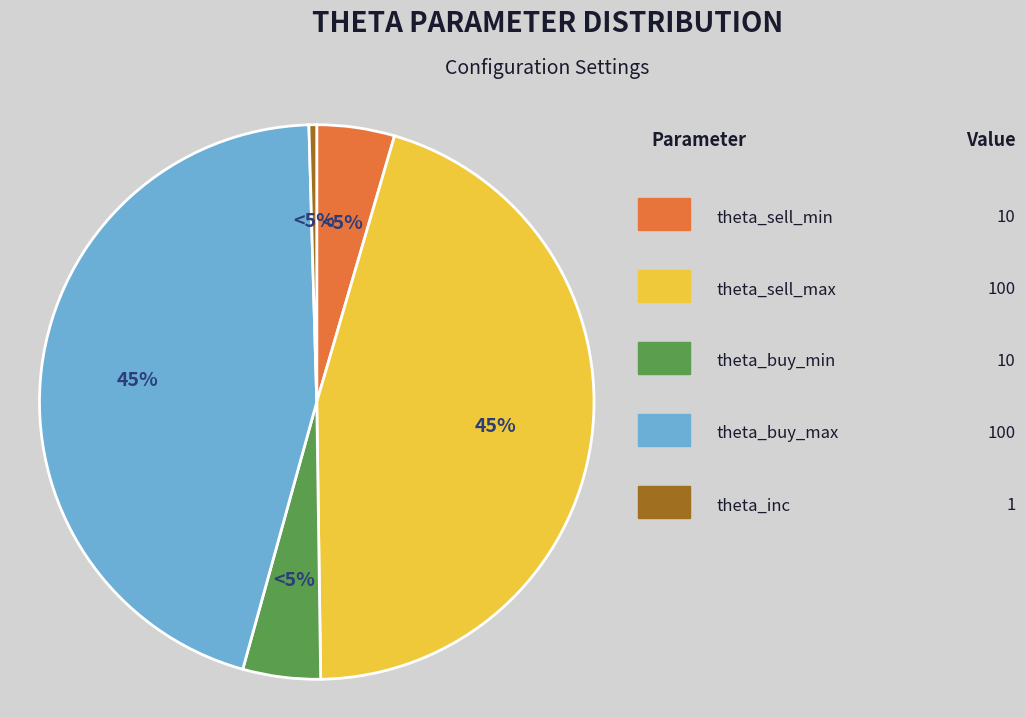

How many segments does this pie chart have?

5